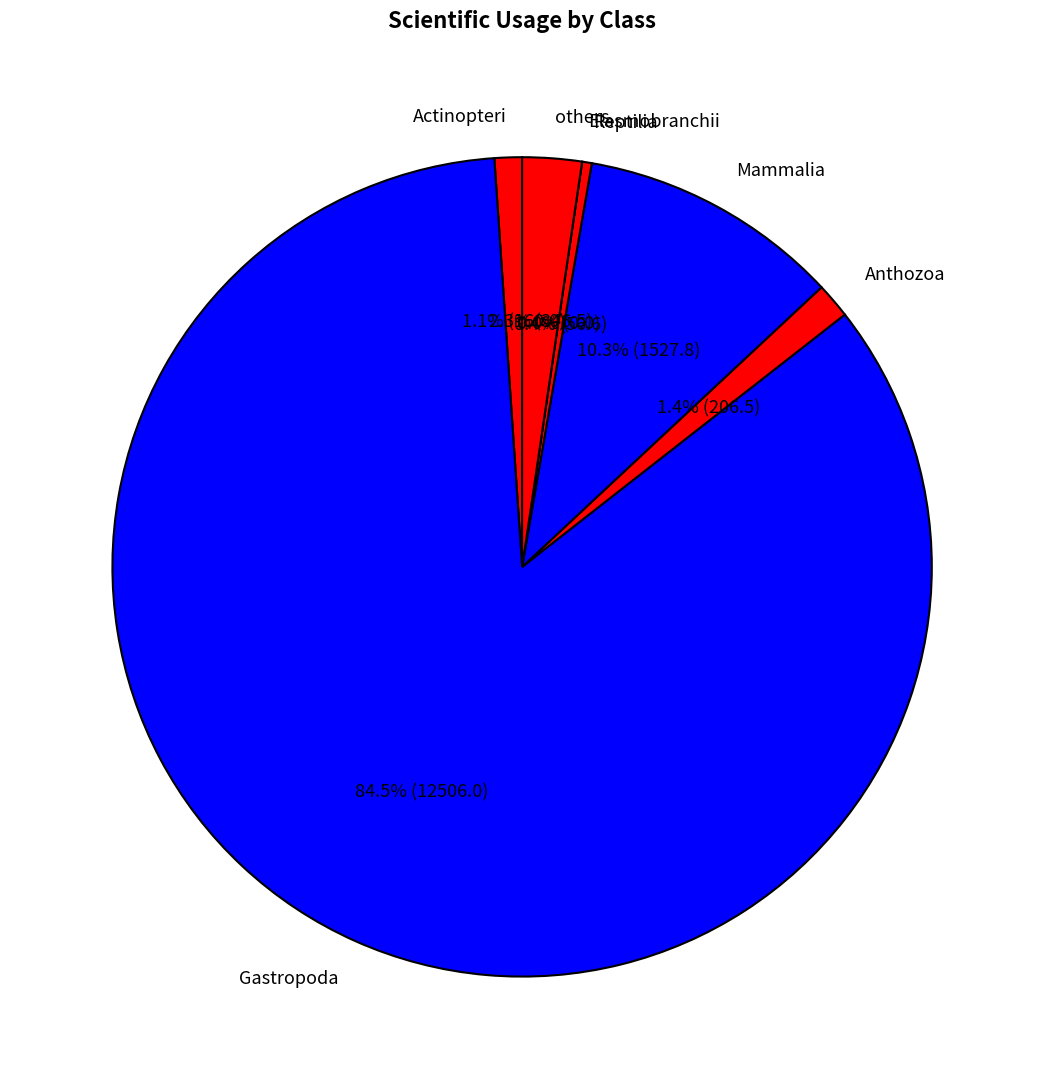

How many segments does this pie chart have?

7